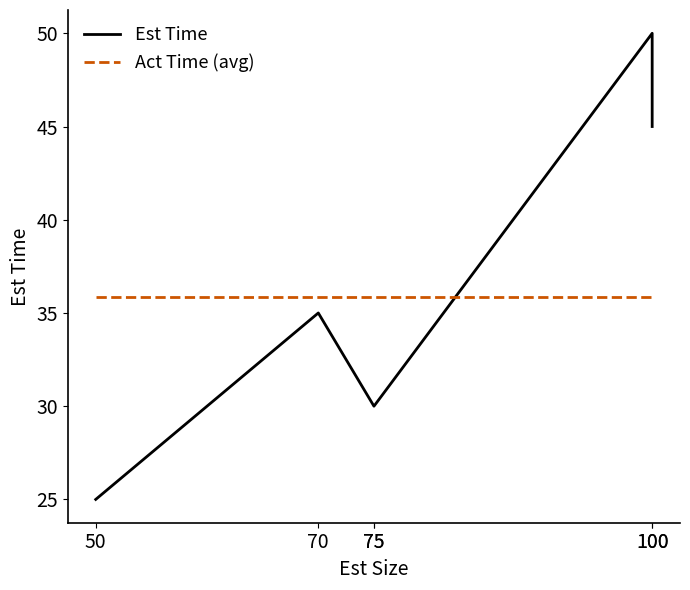

Which series has the largest range (max minus min)?

Est Time